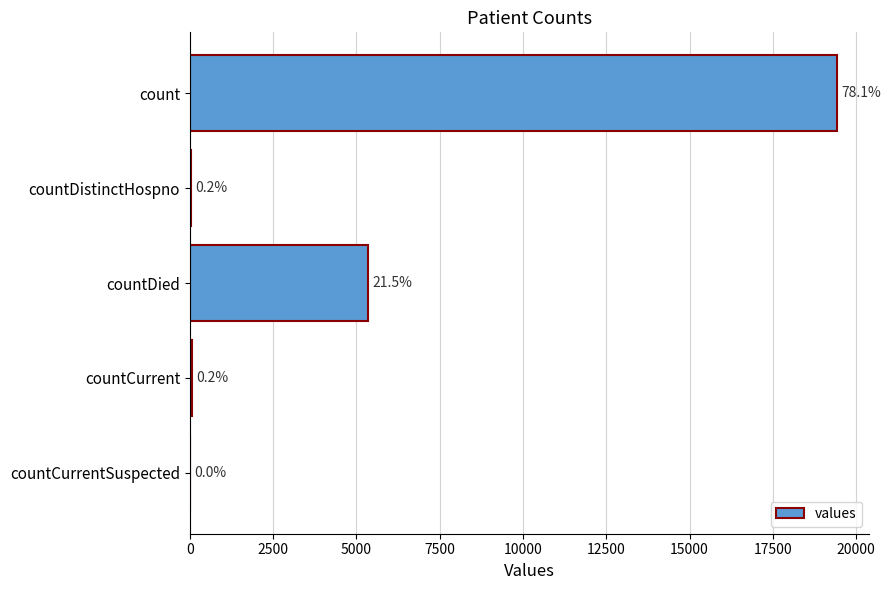

Are the bars horizontal?

Yes